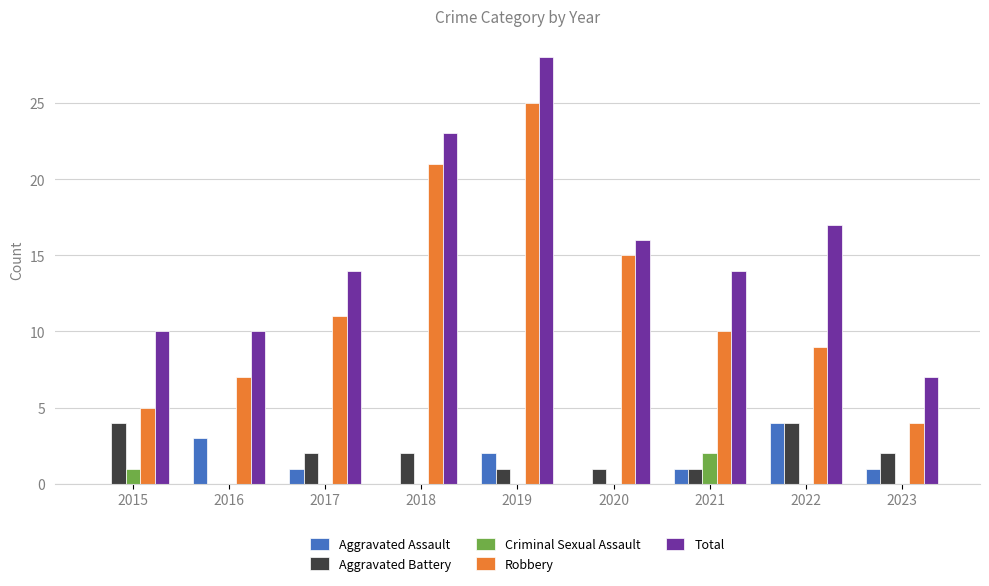

Reading left to right, transcribe all the data shown in this chart.

Aggravated Assault: 0	3	1	0	2	0	1	4	1
Aggravated Battery: 4	0	2	2	1	1	1	4	2
Criminal Sexual Assault: 1	0	0	0	0	0	2	0	0
Robbery: 5	7	11	21	25	15	10	9	4
Total: 10	10	14	23	28	16	14	17	7